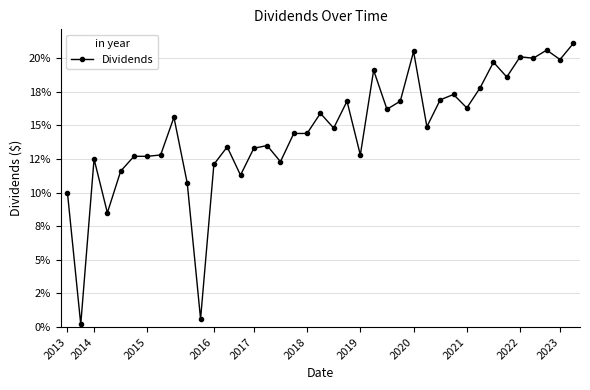

Is this an area chart (filled region under the line)?

No